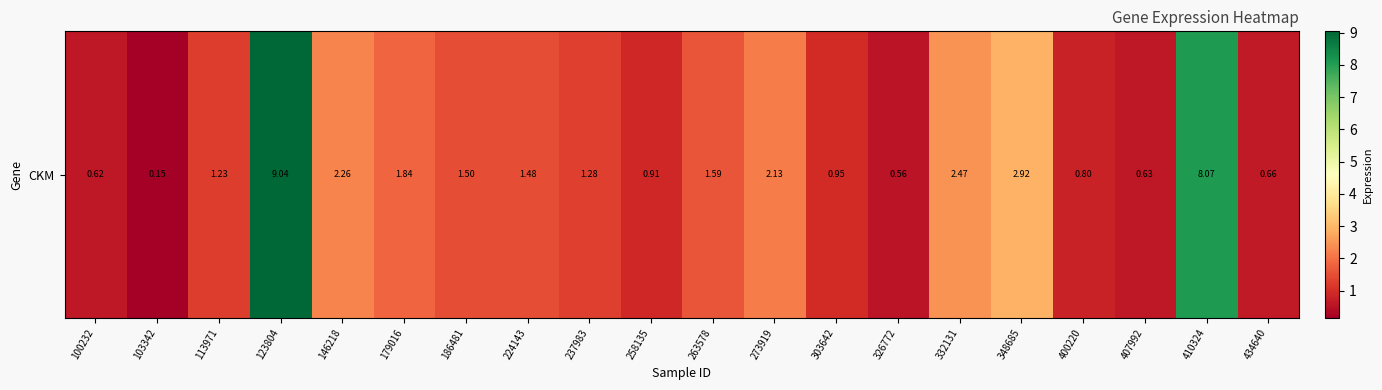

What is the approximate value at 179016?

1.8